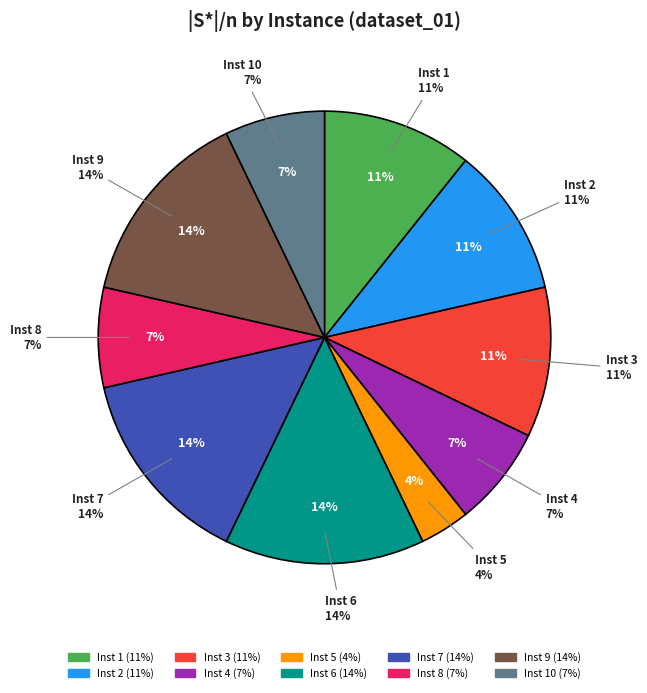

Which slice is the largest?

Instance 6